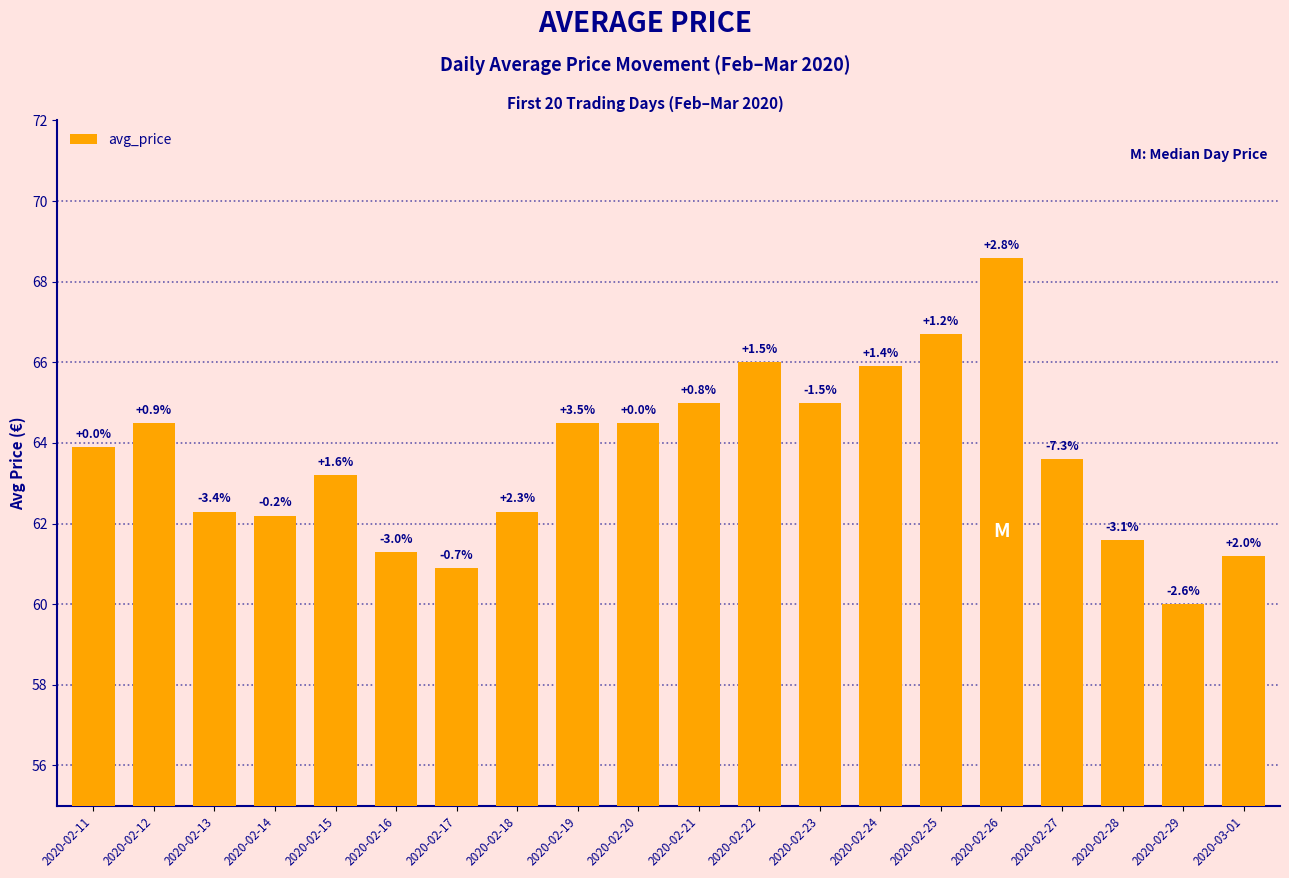

Where is the data nearest to the value 64?

2020-02-11